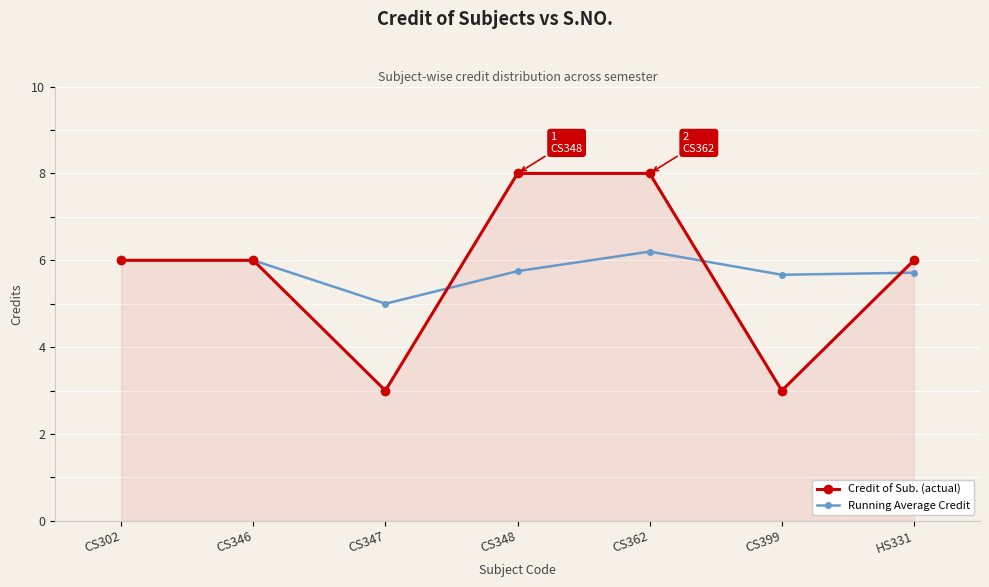

What is the greatest value displayed?

8.0